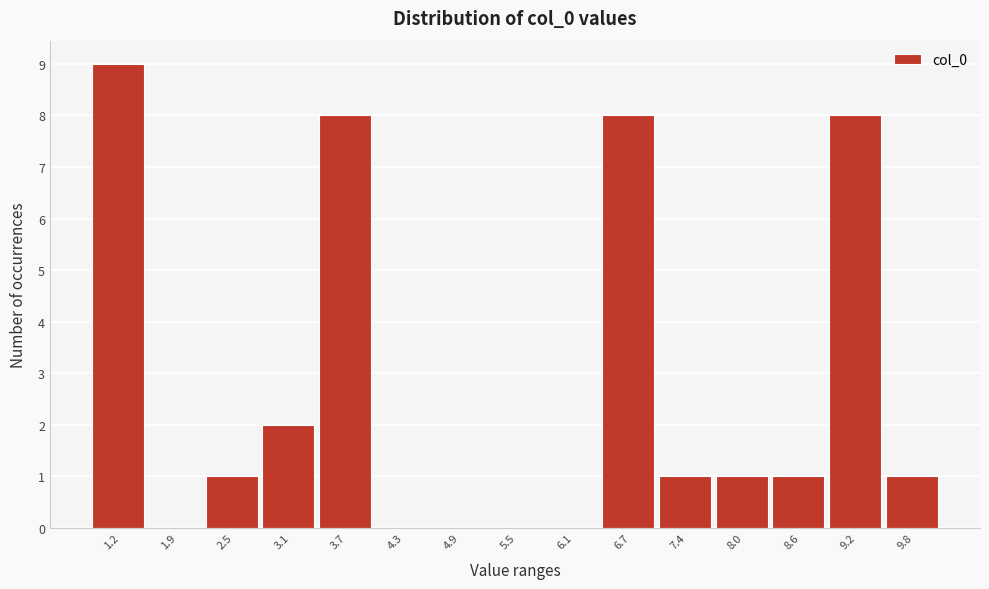

Reading left to right, transcribe all the data shown in this chart.

1.2=9	1.9=0	2.5=1	3.1=2	3.7=8	4.3=0	4.9=0	5.5=0	6.1=0	6.7=8	7.4=1	8.0=1	8.6=1	9.2=8	9.8=1